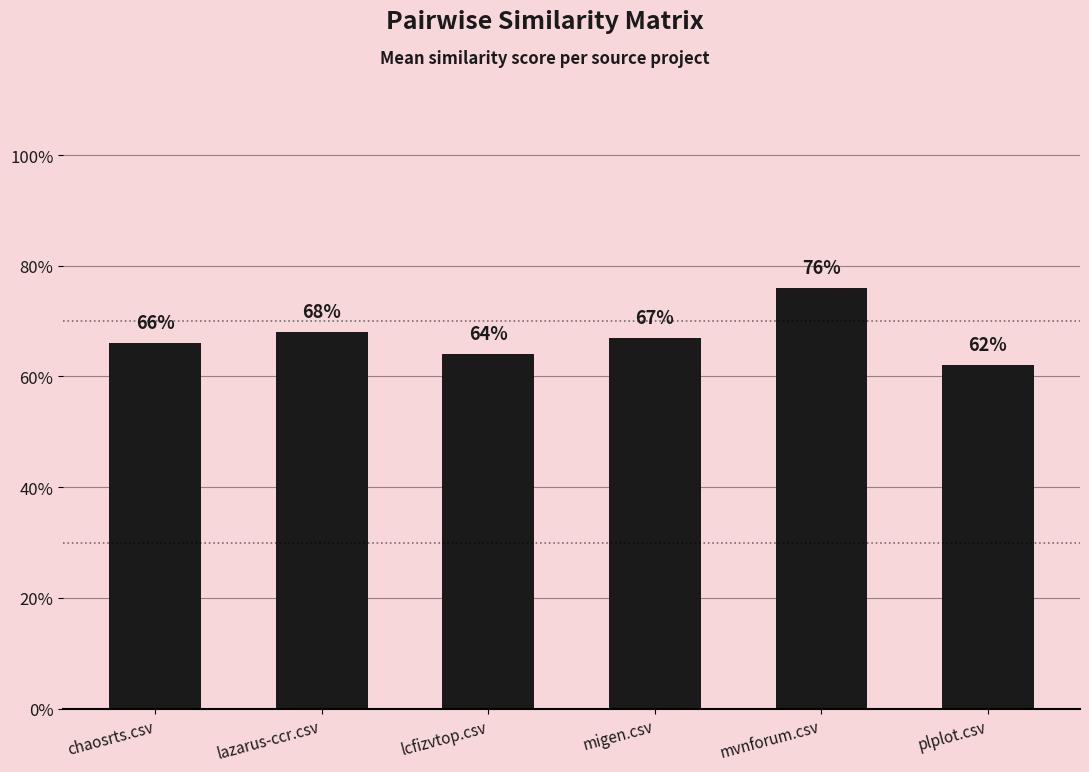

What is the label of the 2nd bar from the right?

mvnforum.csv